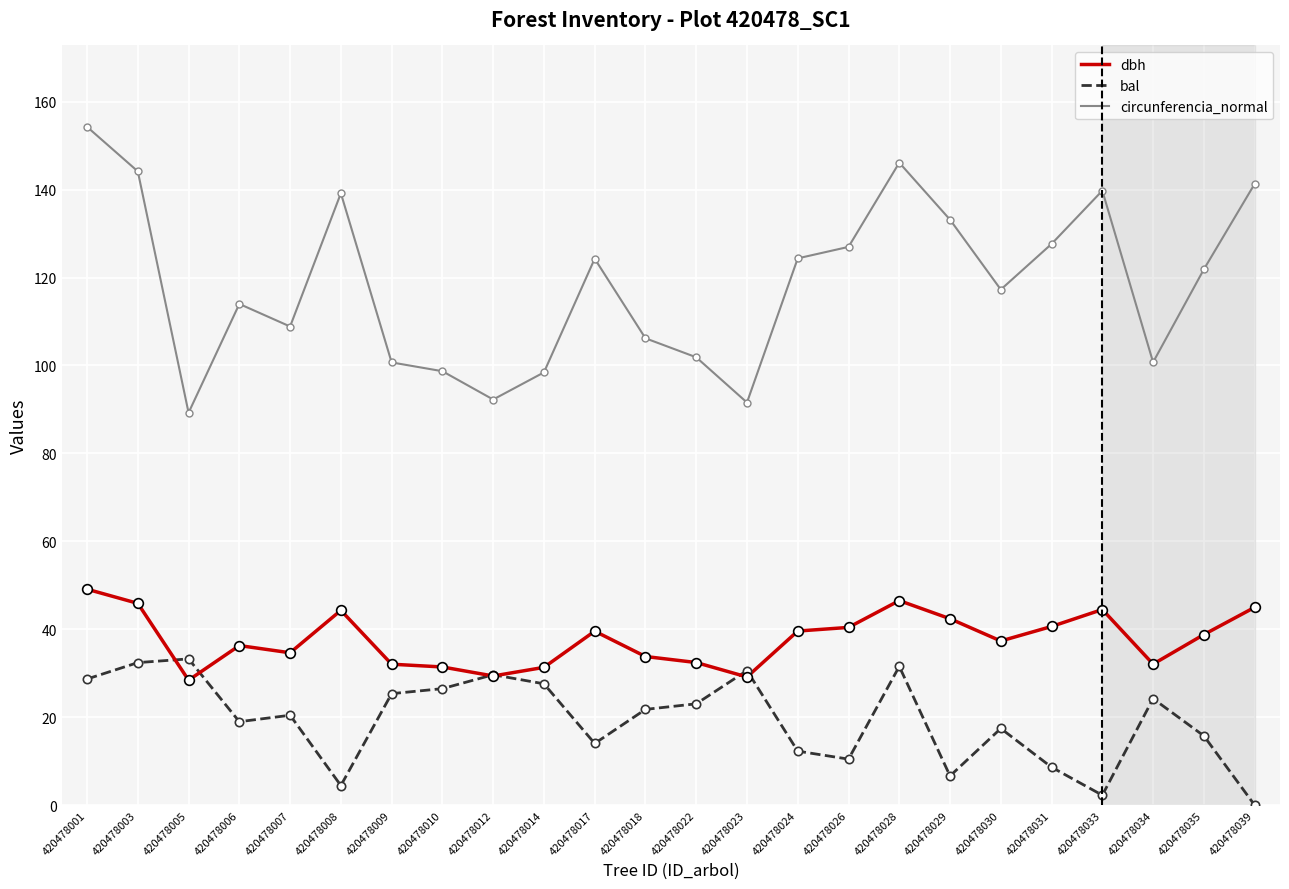

What is the approximate value of dbh at 420478028?

46.5